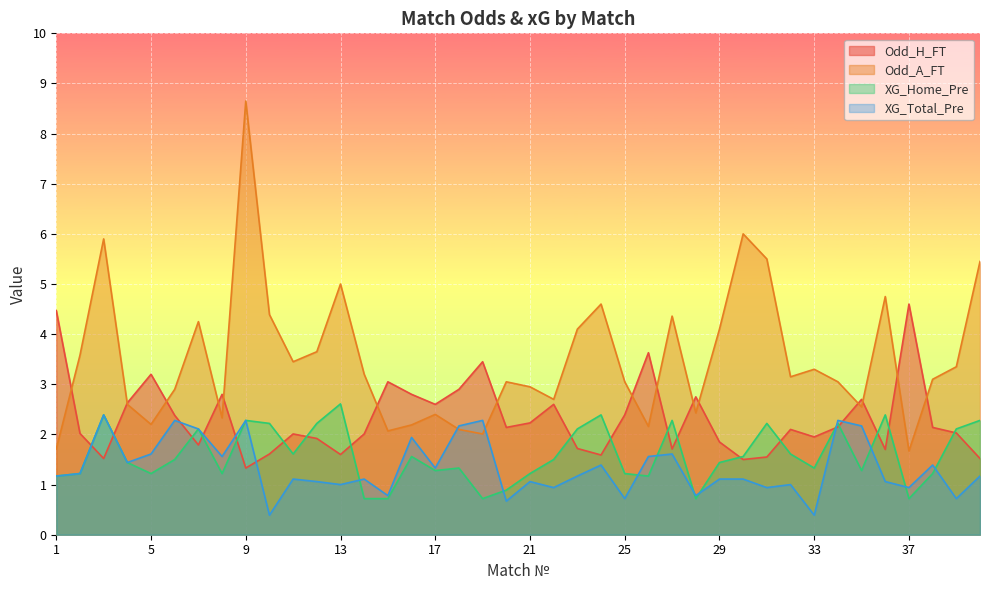

At which category is the sum across all series the highest?

9